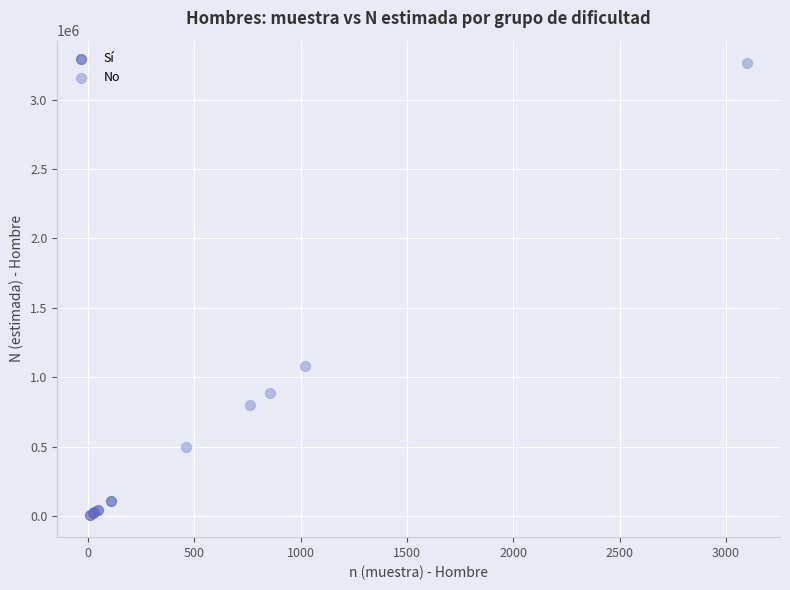

Which series has the largest Y range (max minus min)?

No